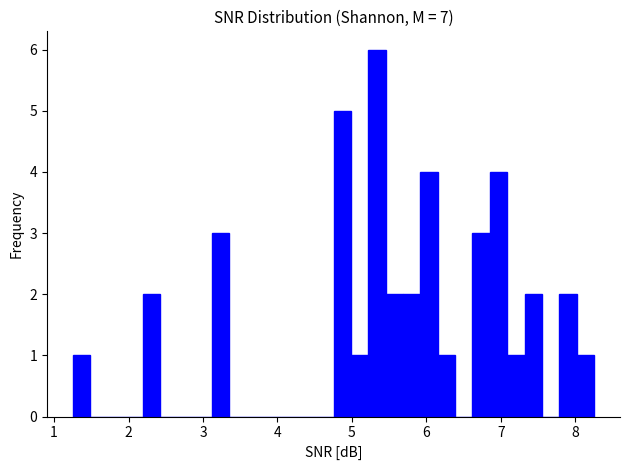

Read against the x-axis, roughly where is the centre of the tallest bar?

5.3